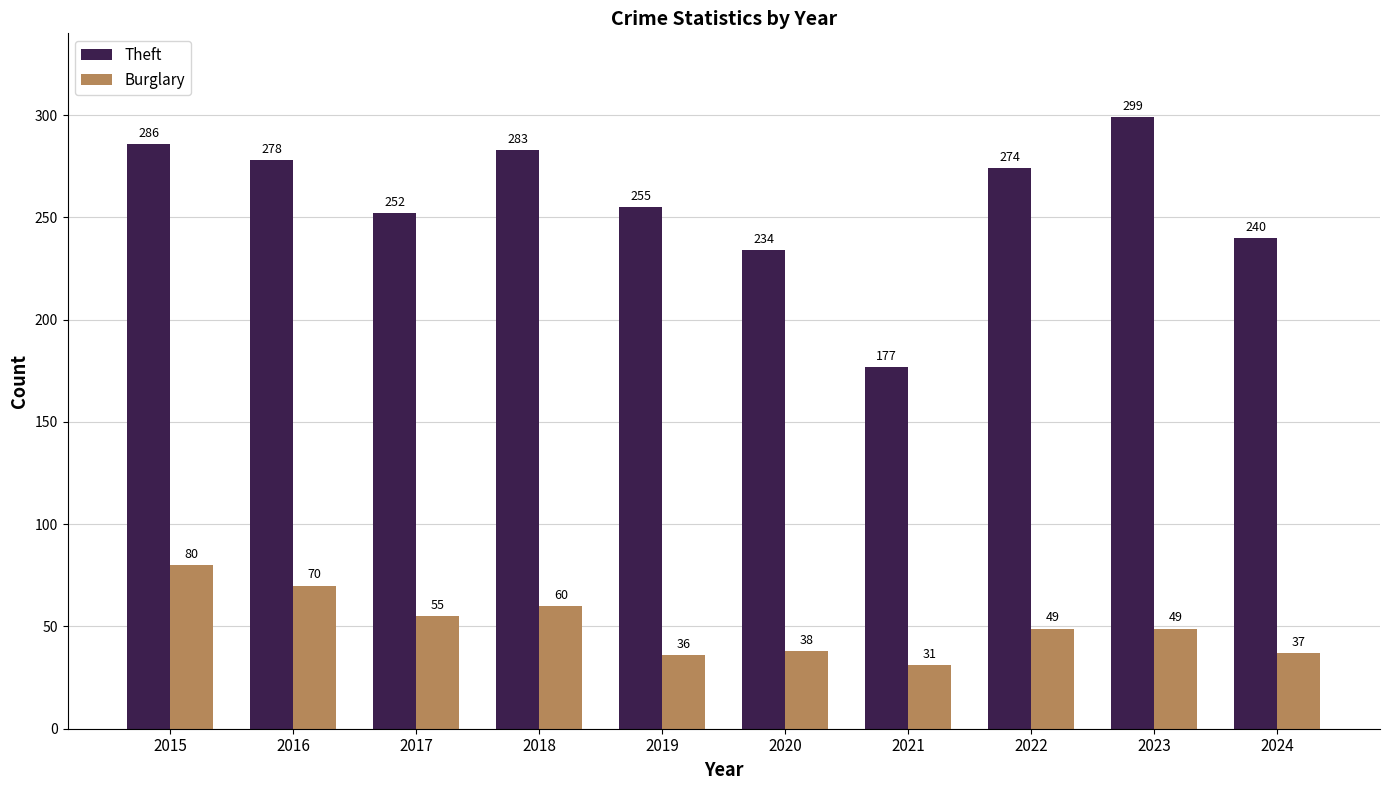

At how many categories does at least one series exceed 121?

10